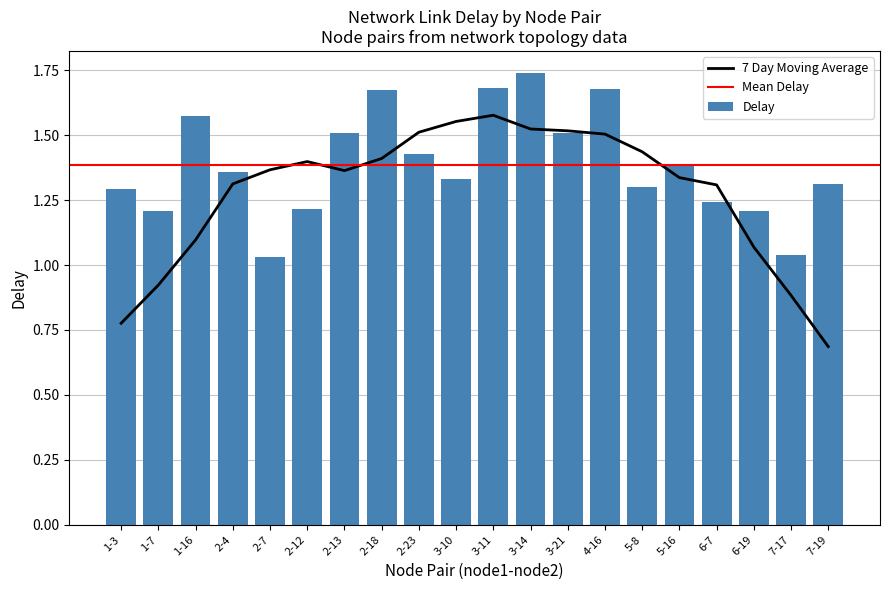

Reading right to left, what are all the values shown in this chart?

7-19=1.3	7-17=1.0	6-19=1.2	6-7=1.2	5-16=1.4	5-8=1.3	4-16=1.7	3-21=1.5	3-14=1.7	3-11=1.7	3-10=1.3	2-23=1.4	2-18=1.7	2-13=1.5	2-12=1.2	2-7=1.0	2-4=1.4	1-16=1.6	1-7=1.2	1-3=1.3